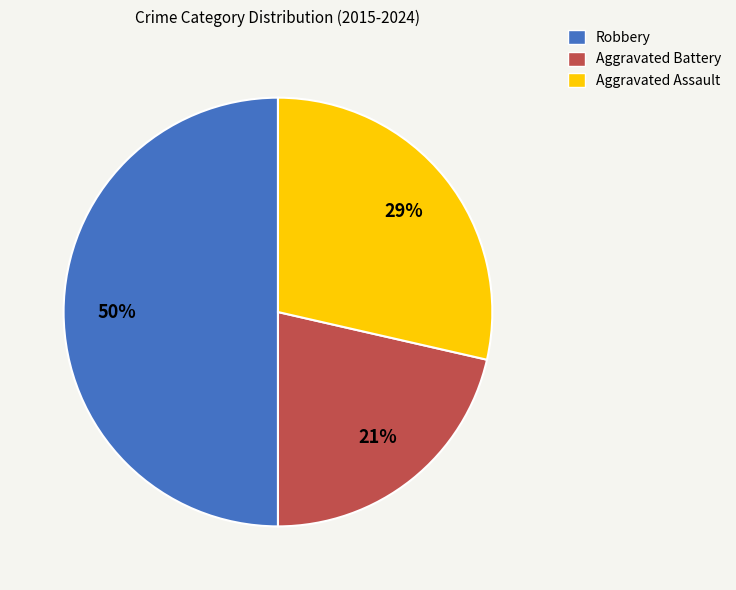

The Robbery slice represents 44% of the pie. True or false?

False